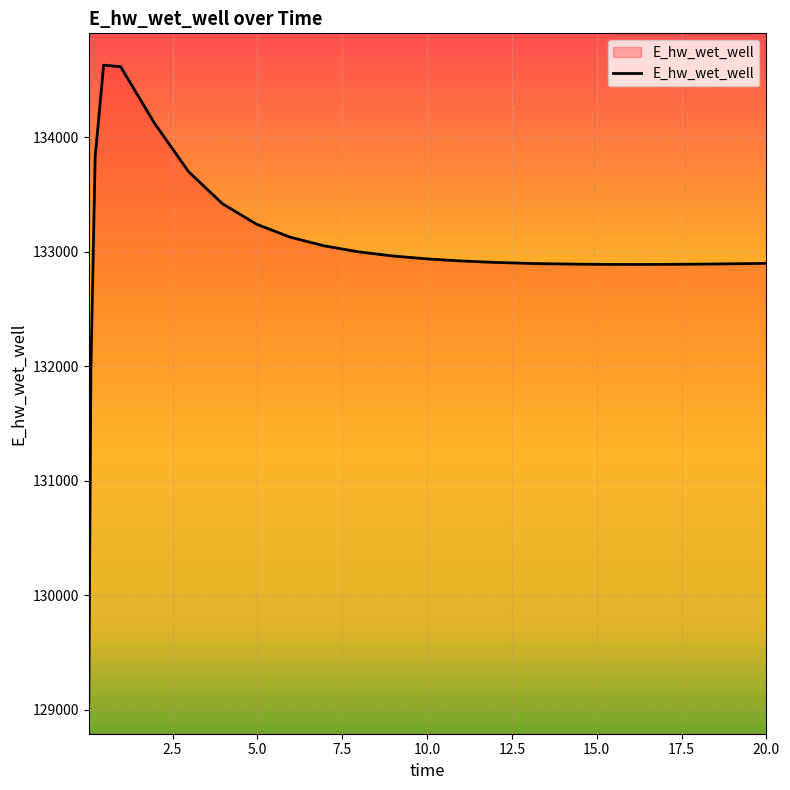

Does the chart display data point markers on the line(s)?

No